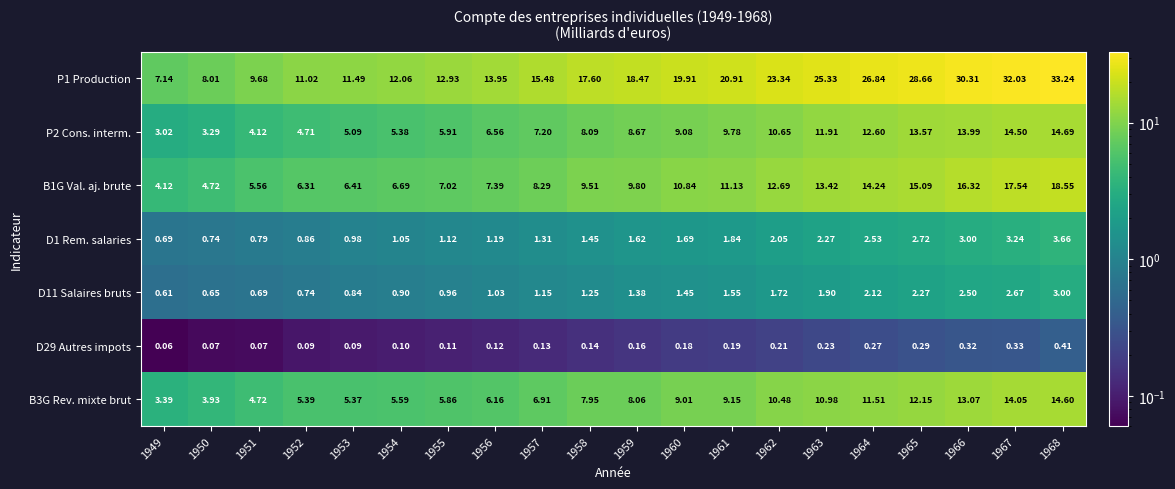

Which series has the largest total across all categories?

P1 Production